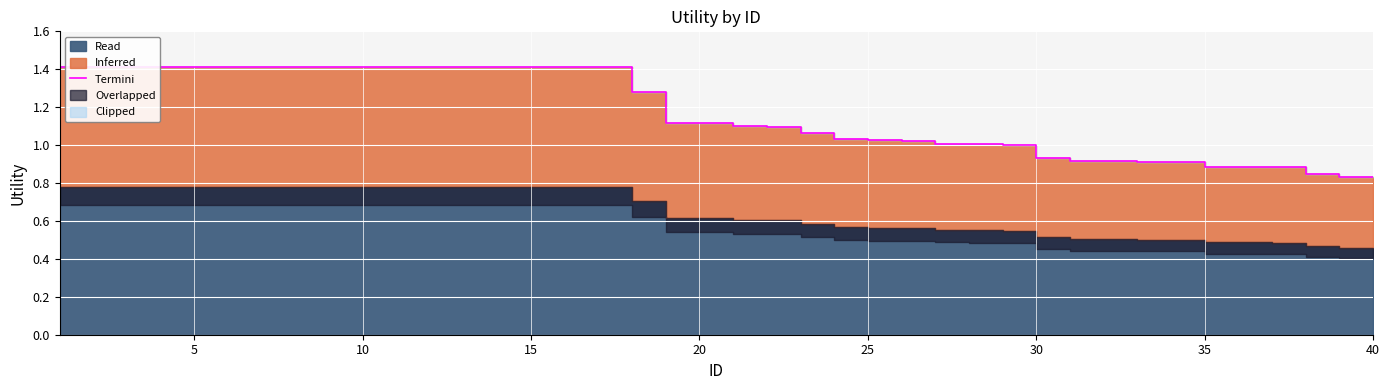

How many lines are shown in the chart?

1